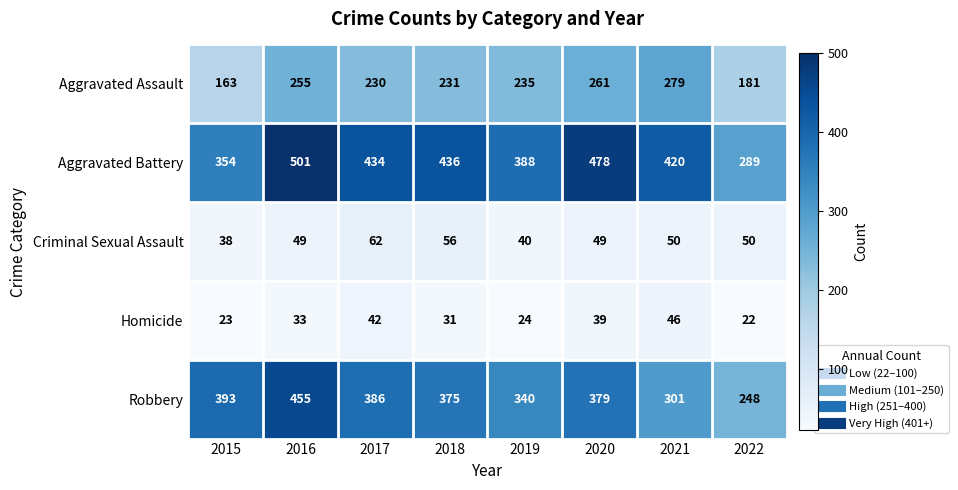

At which label does Aggravated Assault first exceed 235?

2016